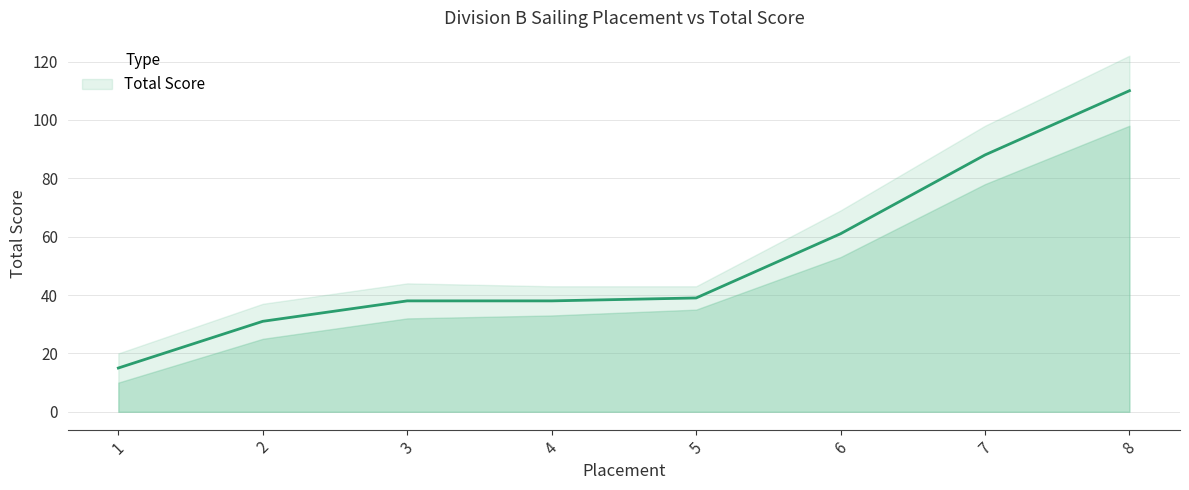

Approximately how many times larger is the value at 8 compared to 4?

2.9